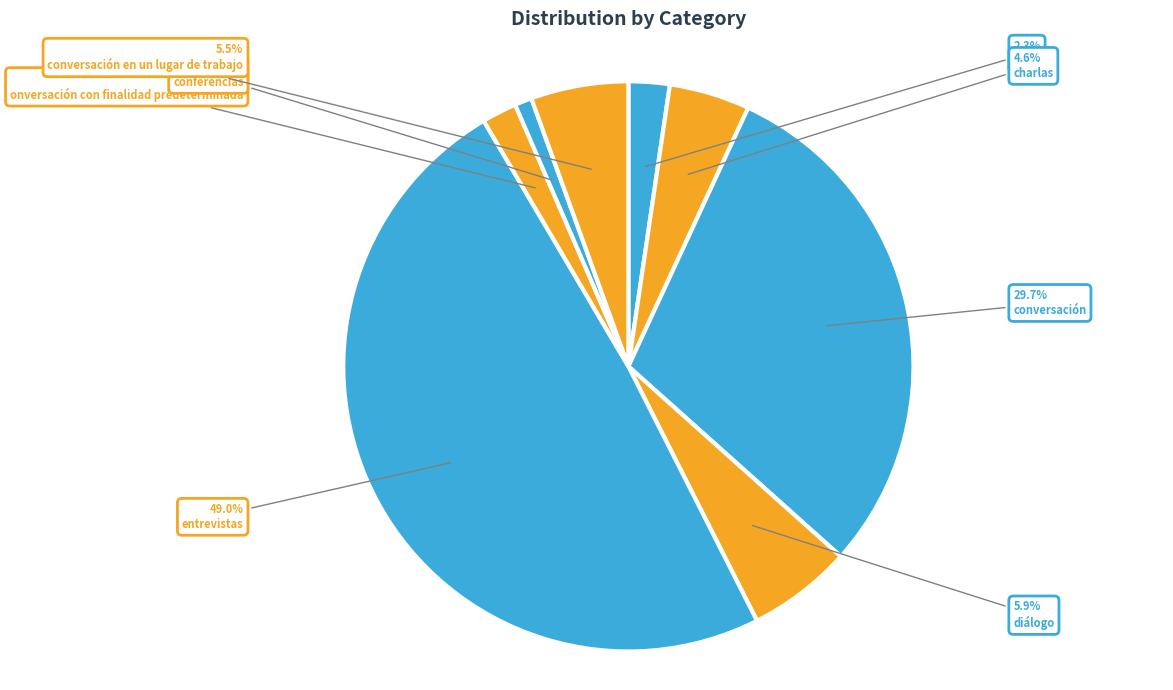

Is there any slice that represents more than half of the pie?

No